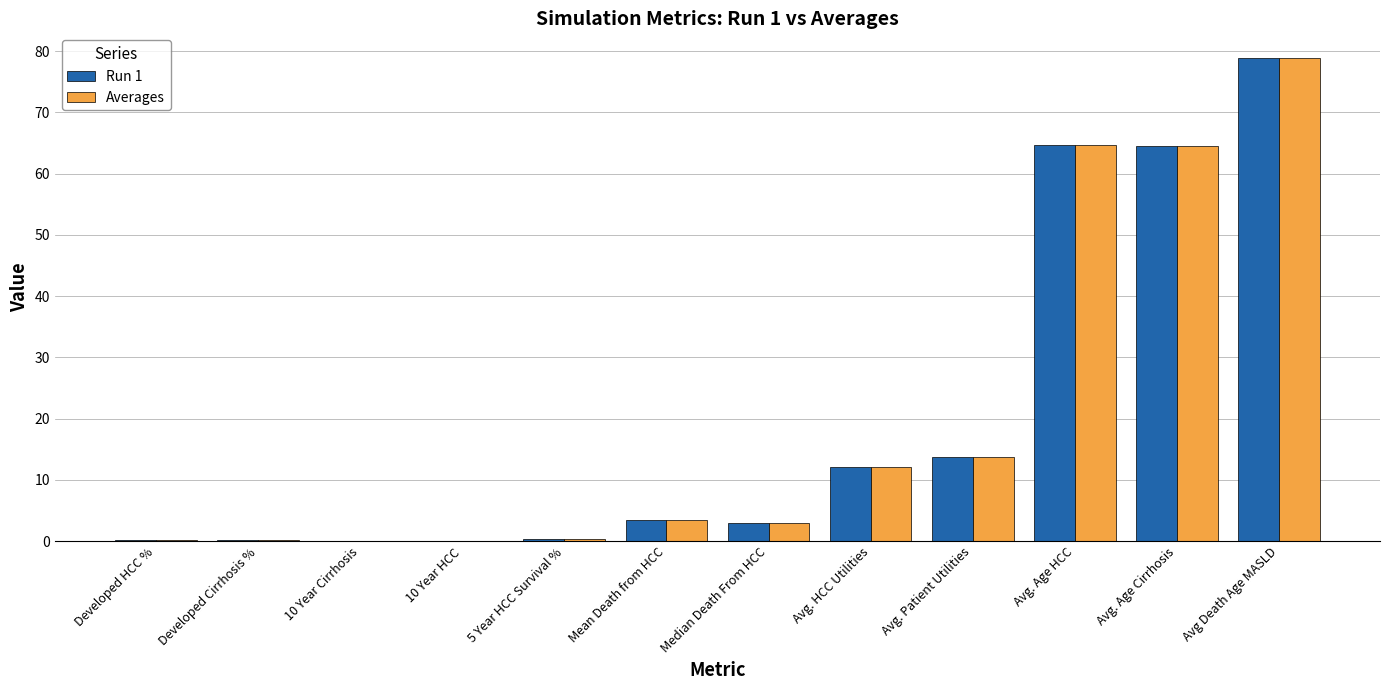

What is the sum of the Run 1 values at Avg. HCC Utilities and Avg. Age Cirrhosis?

76.5